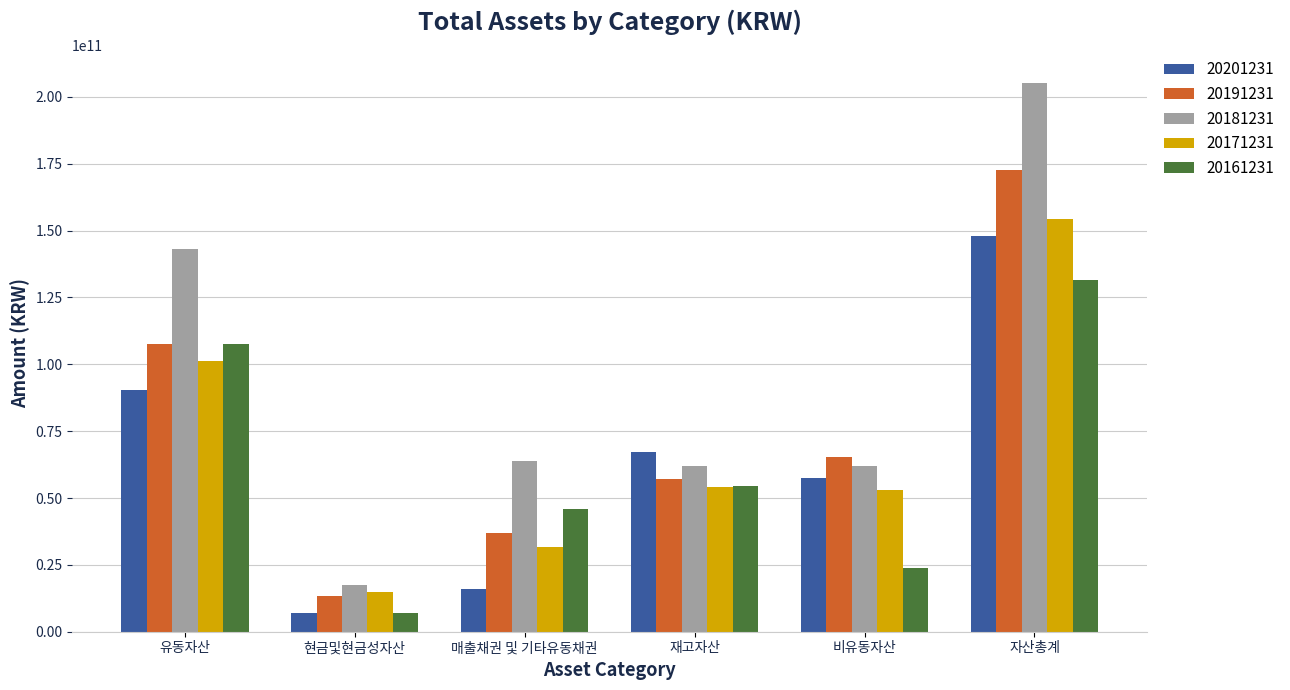

The value of 20171231 at 매출채권 및 기타유동채권 is 31636804515. True or false?

True